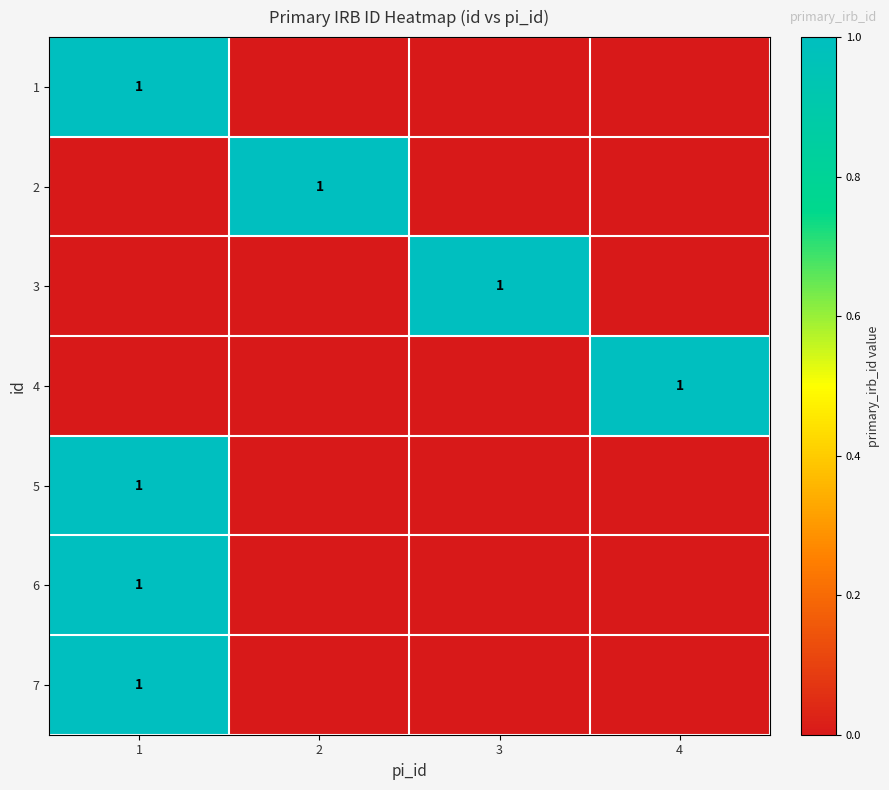

At which label does 7 reach its peak?

1